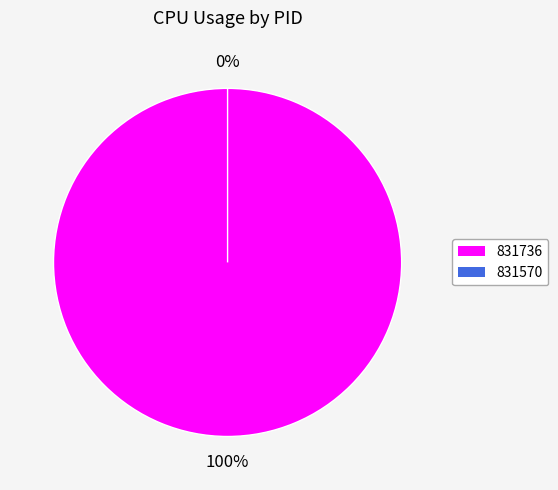

Is it true that 831570 is 0% of the pie?

True